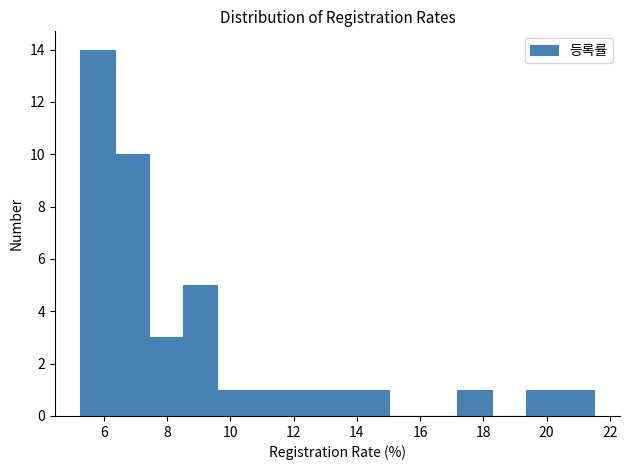

Reading left to right, list every bar in this chart as the range it spans on the x-axis followed by its height. Neither the bar edges nor the heights are printed on the chart, so give them approximately, as read against the axes.

5.2 to 6.4: 14
6.4 to 7.4: 10
7.4 to 8.6: 3
8.6 to 9.6: 5
9.6 to 10.6: 1
10.6 to 11.8: 1
11.8 to 12.8: 1
12.8 to 14.0: 1
14.0 to 15.0: 1
15.0 to 16.0: 0
16.0 to 17.2: 0
17.2 to 18.2: 1
18.2 to 19.4: 0
19.4 to 20.4: 1
20.4 to 21.6: 1